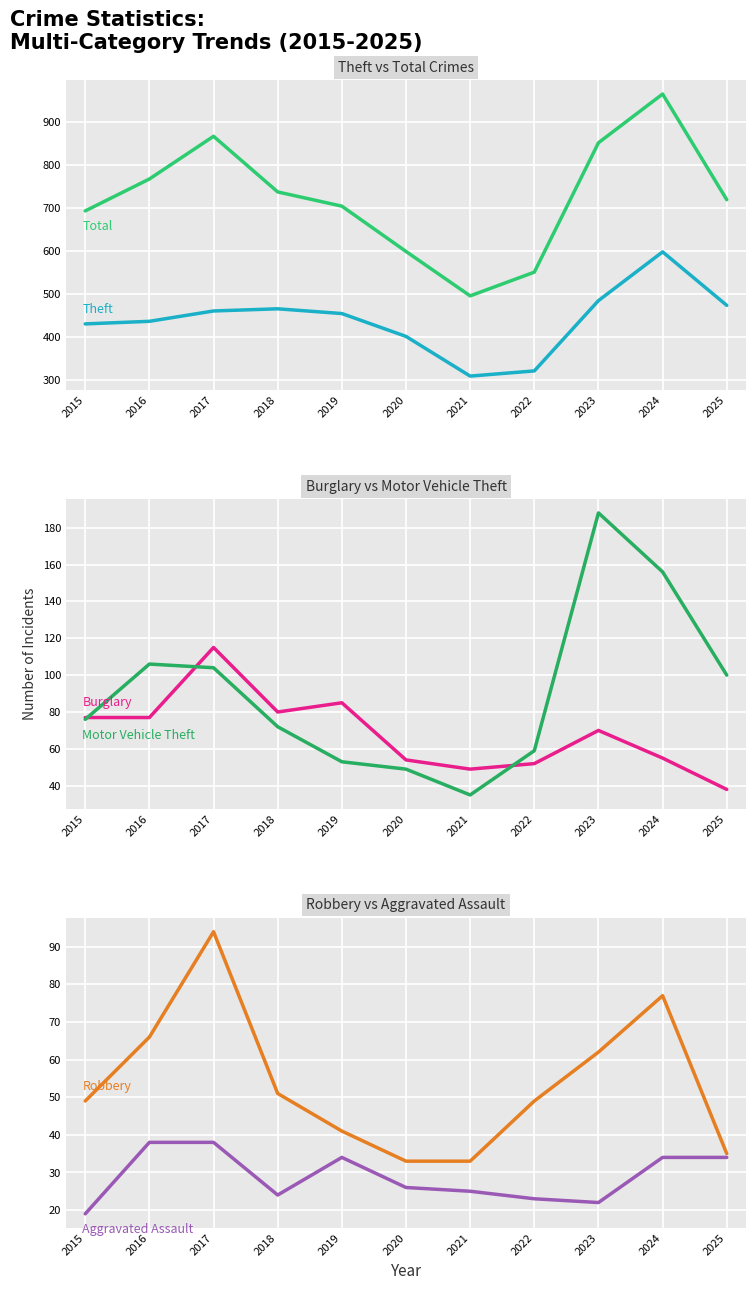

What is the value of the Aggravated Assault point at the 8th from the left?

23